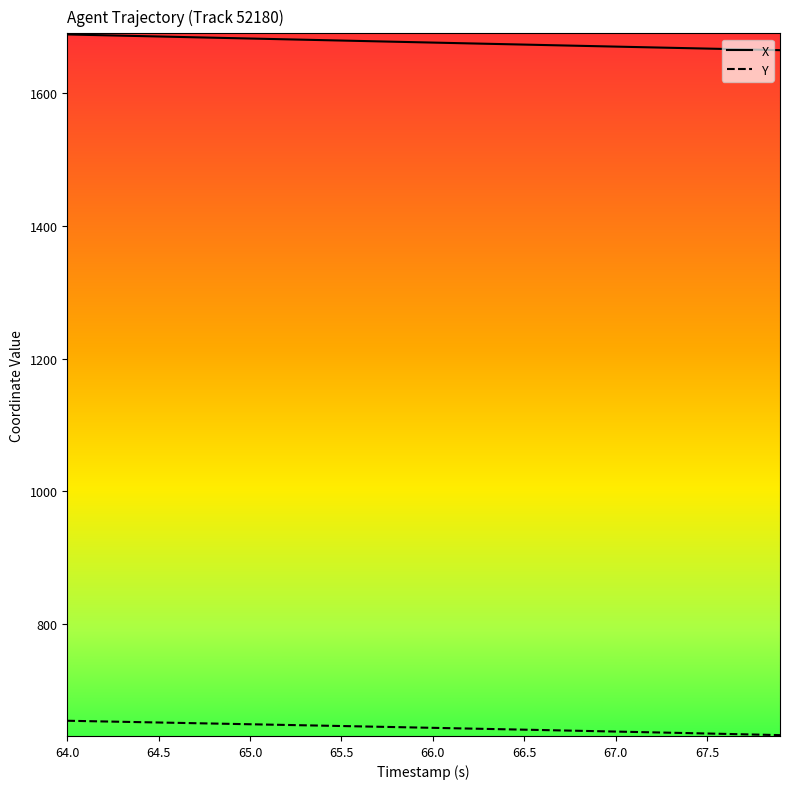

What is the difference between the maximum and minimum values in the Y series?

21.6